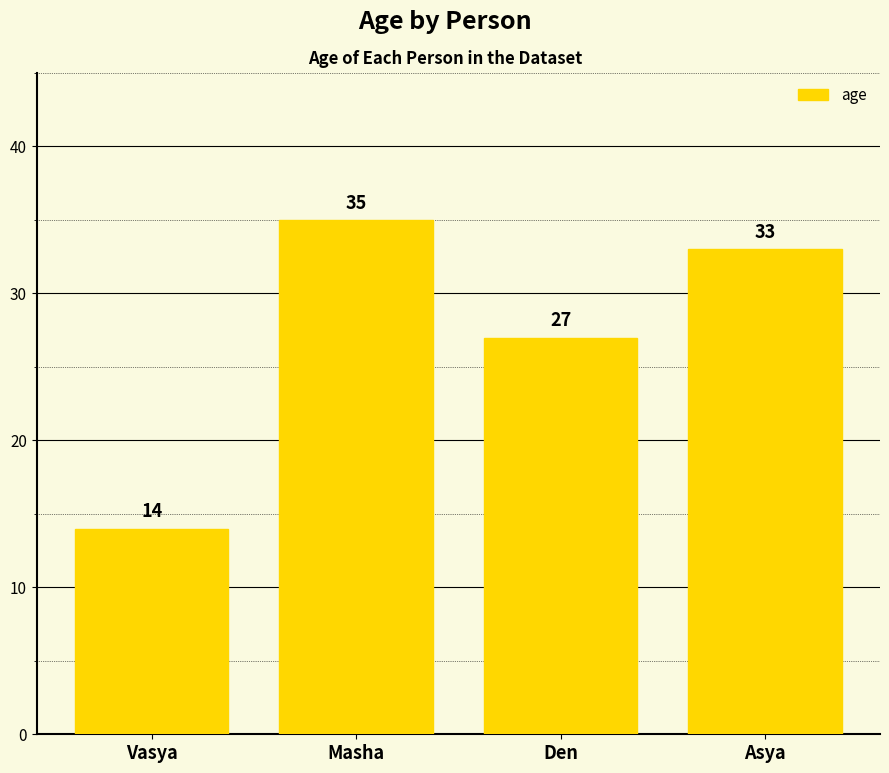

At which label does the data first exceed 33?

Masha